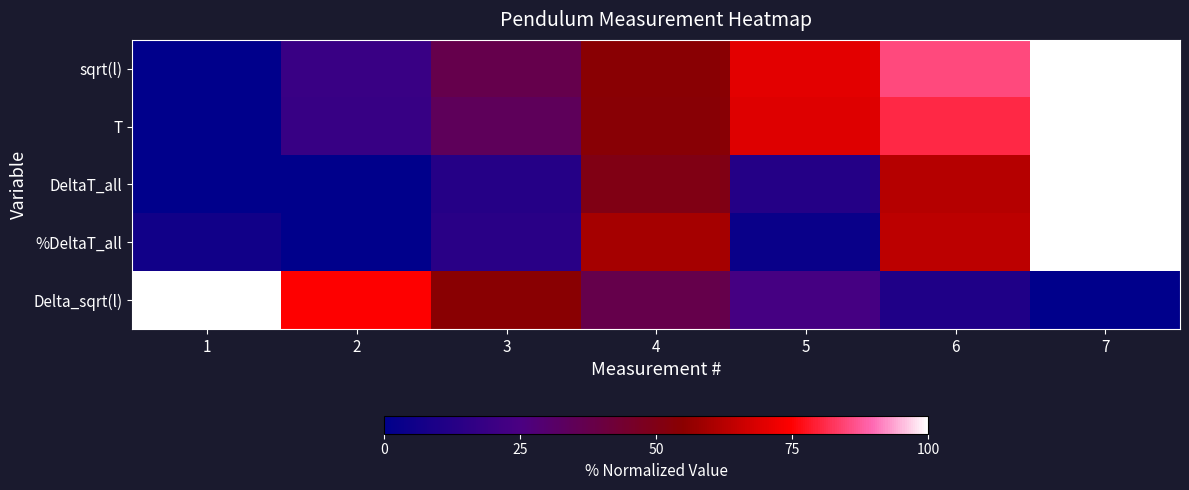

At which category is the sum across all series the highest?

7